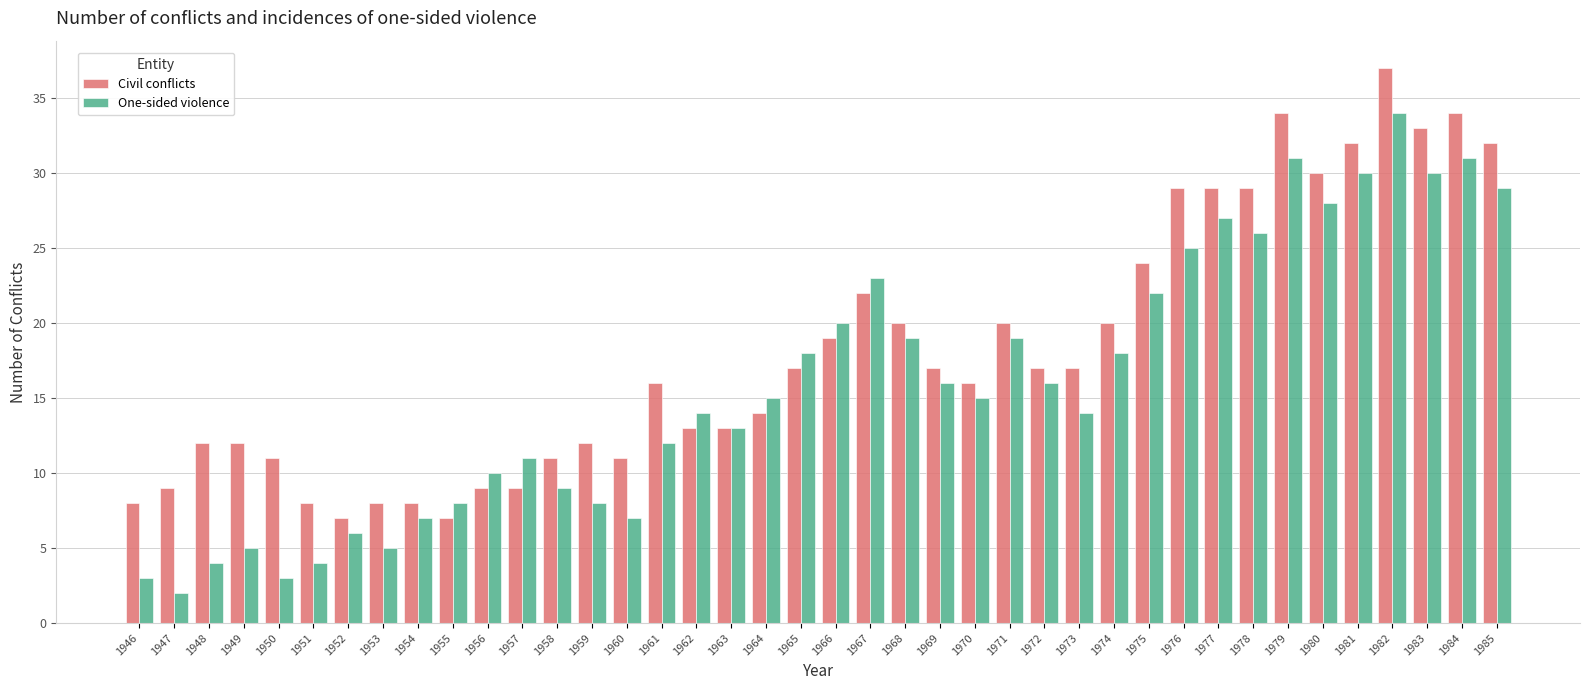

Is it true that Civil conflicts equals 27 at 1971?

False